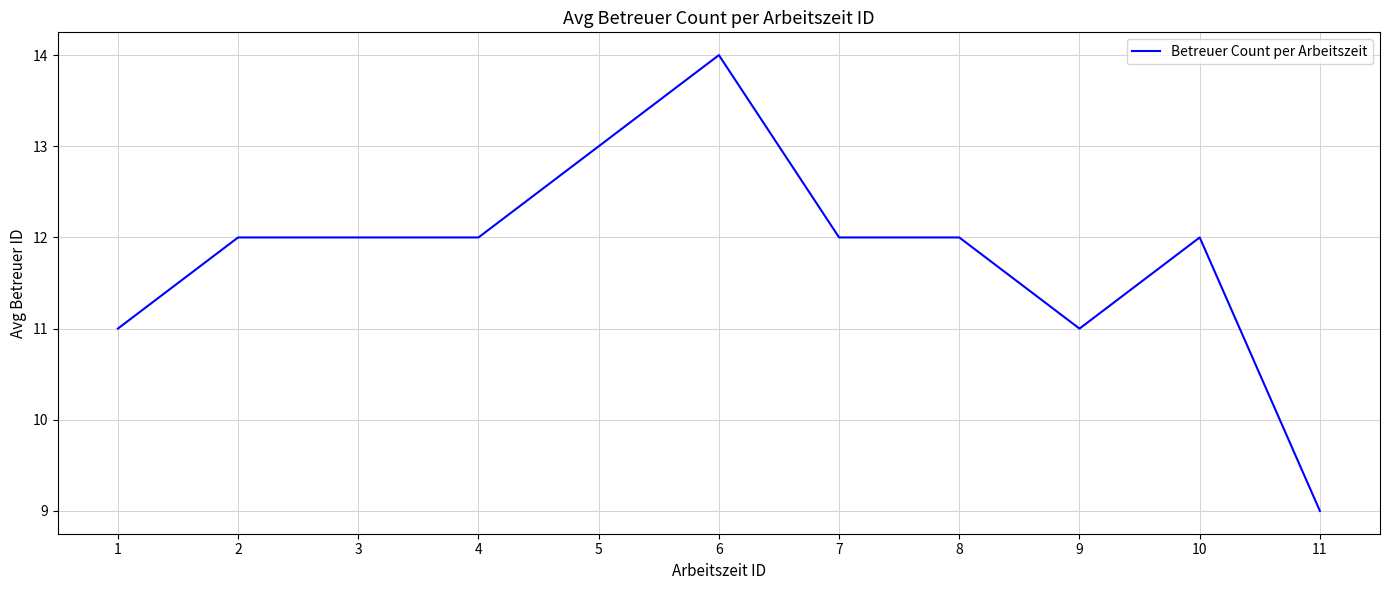

How many lines are shown in the chart?

1